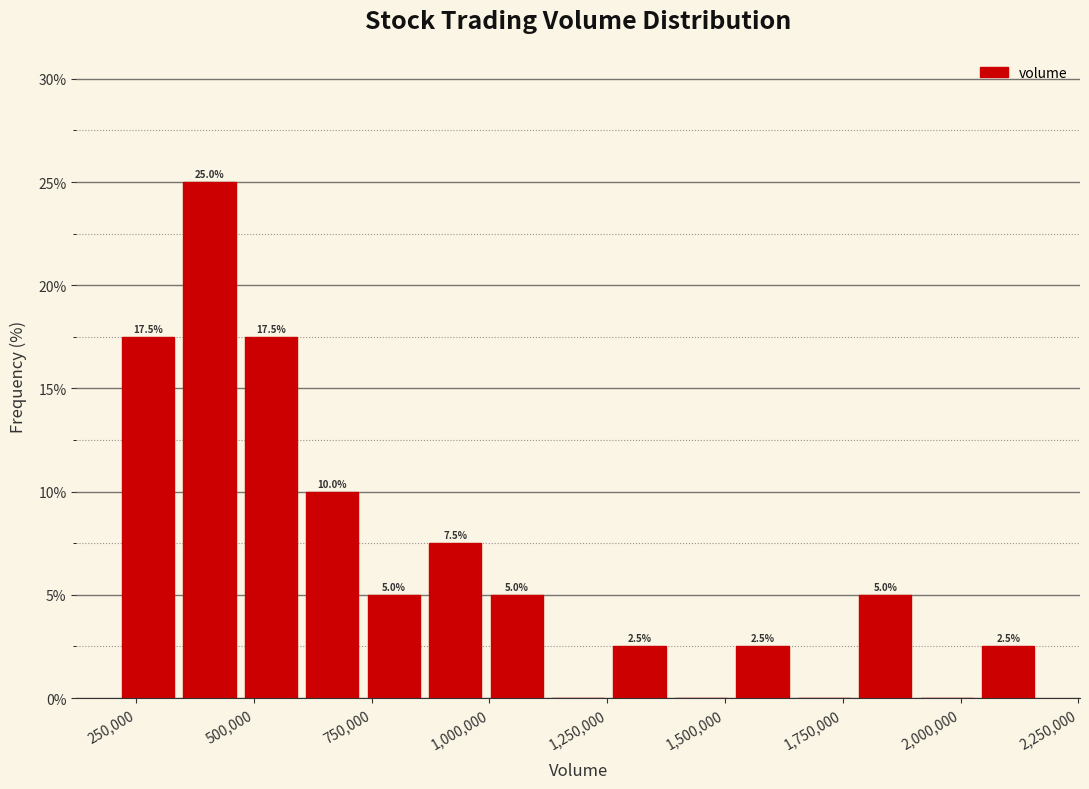

Read against the x-axis, roughly where is the centre of the tallest bar?

400000